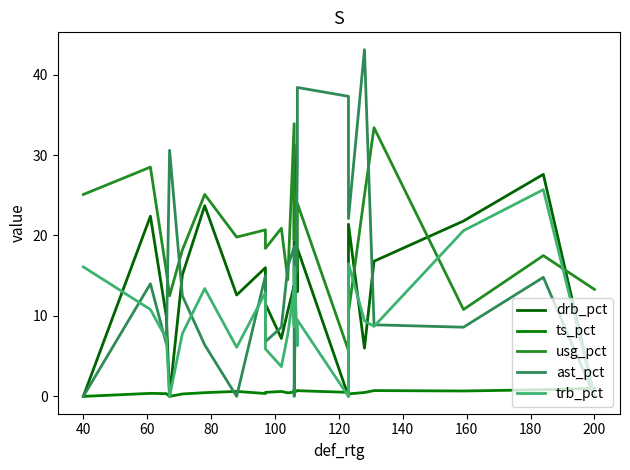

How many distinct data groups are displayed?

5